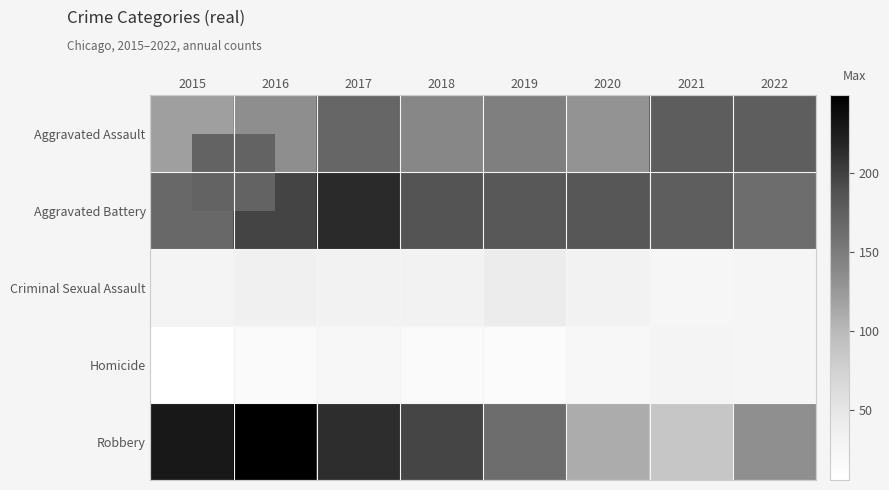

Reading right to left, list all the values displayed in this chart.

Aggravated Assault: 2022=176	2021=177	2020=130	2019=147	2018=140	2017=169	2016=134	2015=120
Aggravated Battery: 2022=163	2021=176	2020=183	2019=182	2018=186	2017=214	2016=197	2015=168
Criminal Sexual Assault: 2022=25	2021=24	2020=32	2019=42	2018=31	2017=31	2016=35	2015=27
Homicide: 2022=26	2021=27	2020=23	2019=13	2018=15	2017=22	2016=16	2015=6
Robbery: 2022=133	2021=87	2020=110	2019=163	2018=196	2017=212	2016=249	2015=229